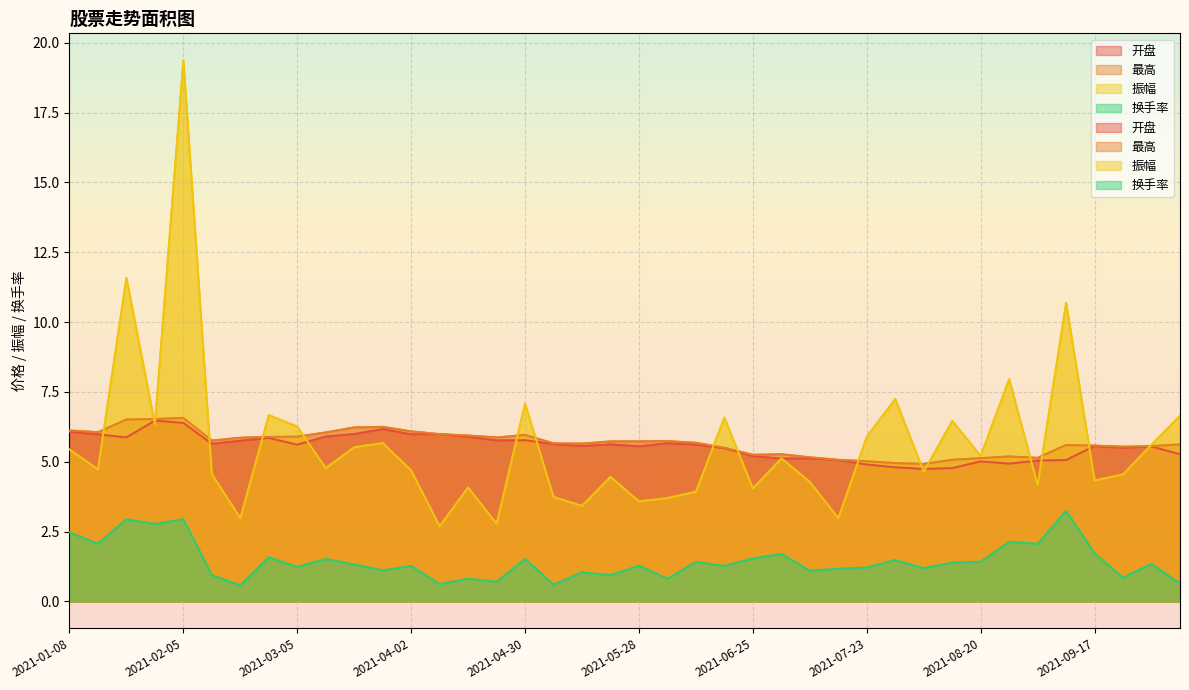

Between which two adjacent categories do 振幅 and 最高 first intersect?

2021-01-15 and 2021-01-22